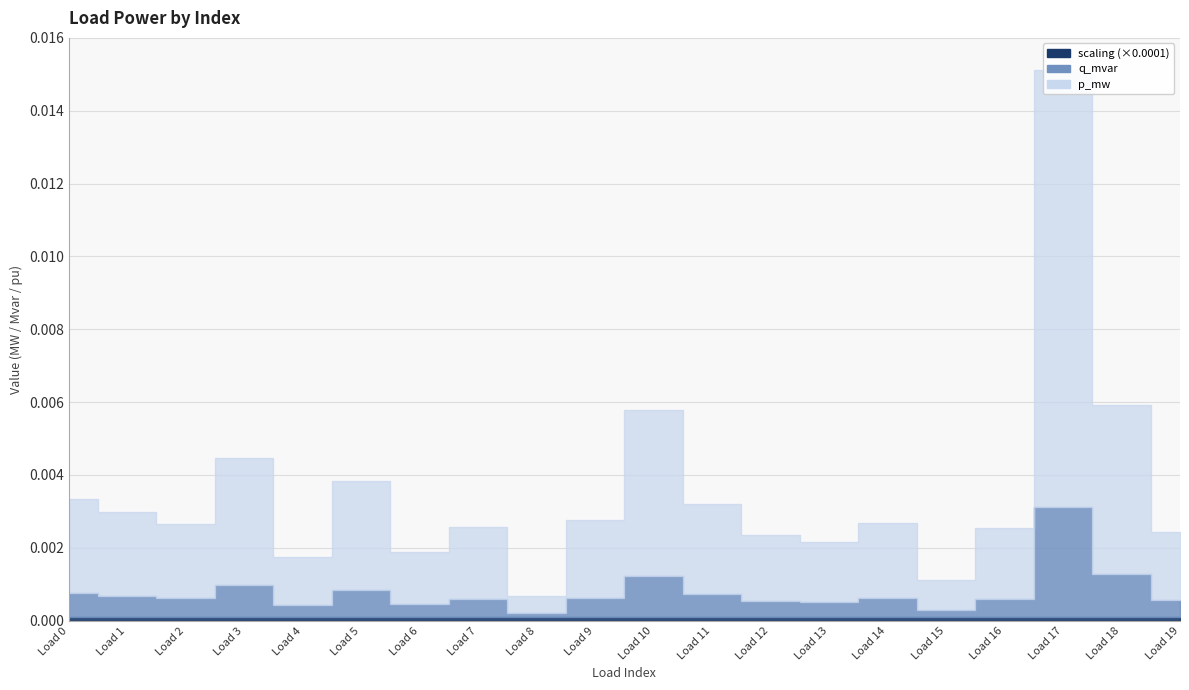

Between 0 and 10, which series saw the biggest shift?

p_mw